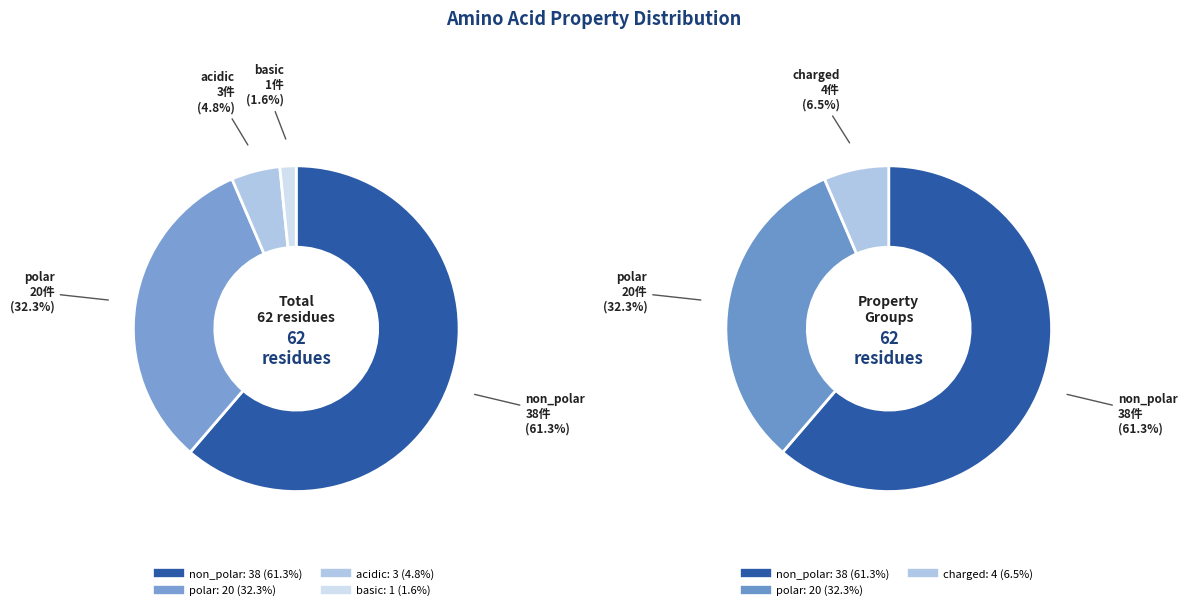

Combined, do non_polar and polar account for over 50%?

Yes